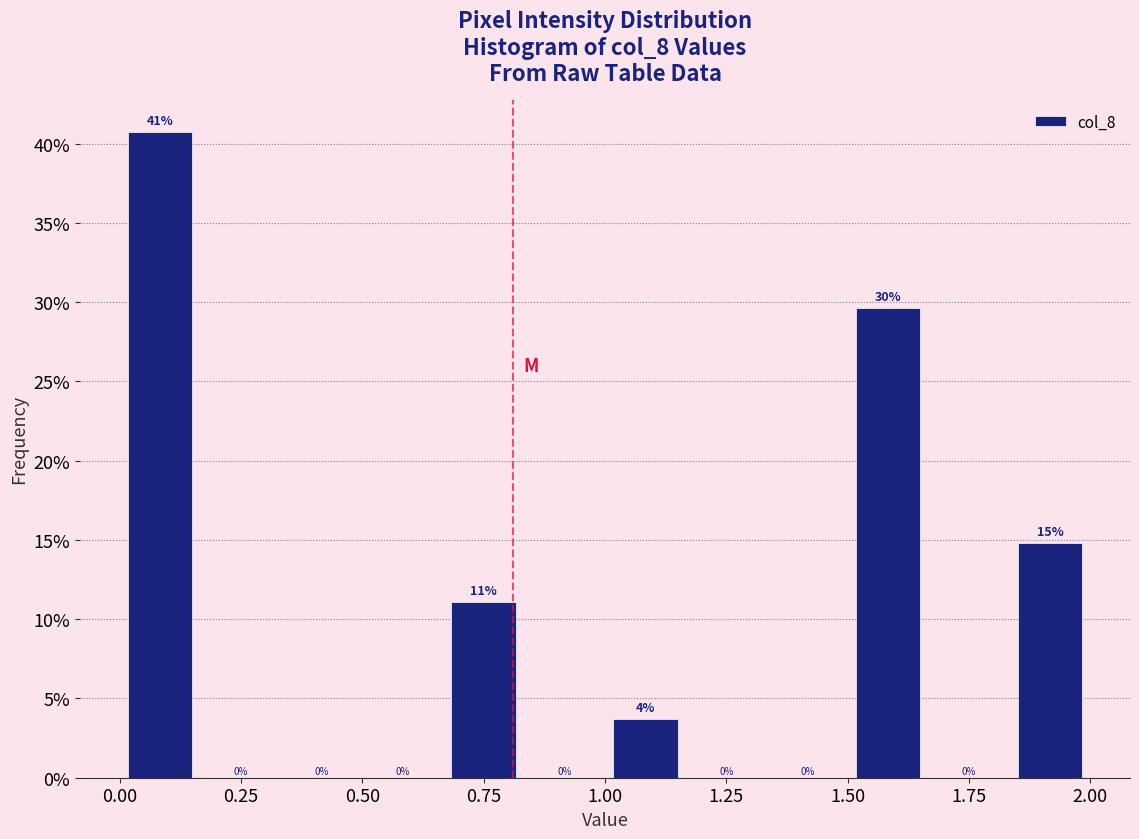

Read against the x-axis, roughly where is the centre of the tallest bar?

0.10